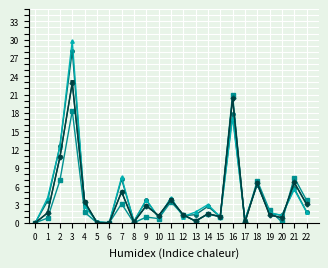

Is this an area chart (filled region under the line)?

No